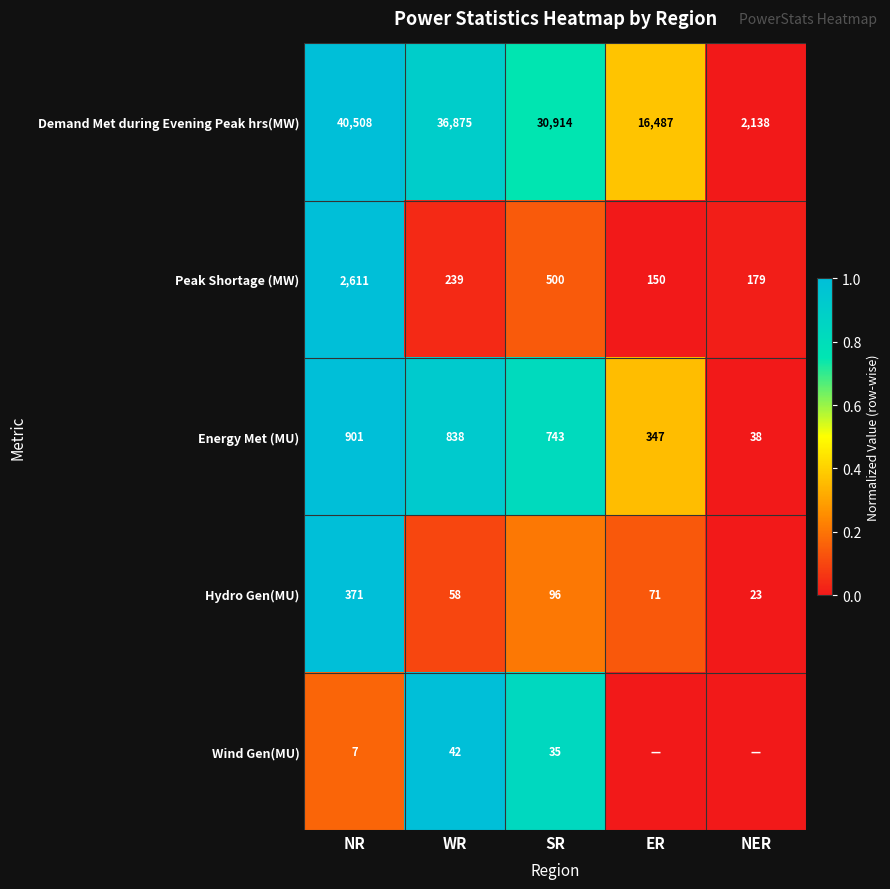

What is the difference between the highest and lowest values at SR?

30879